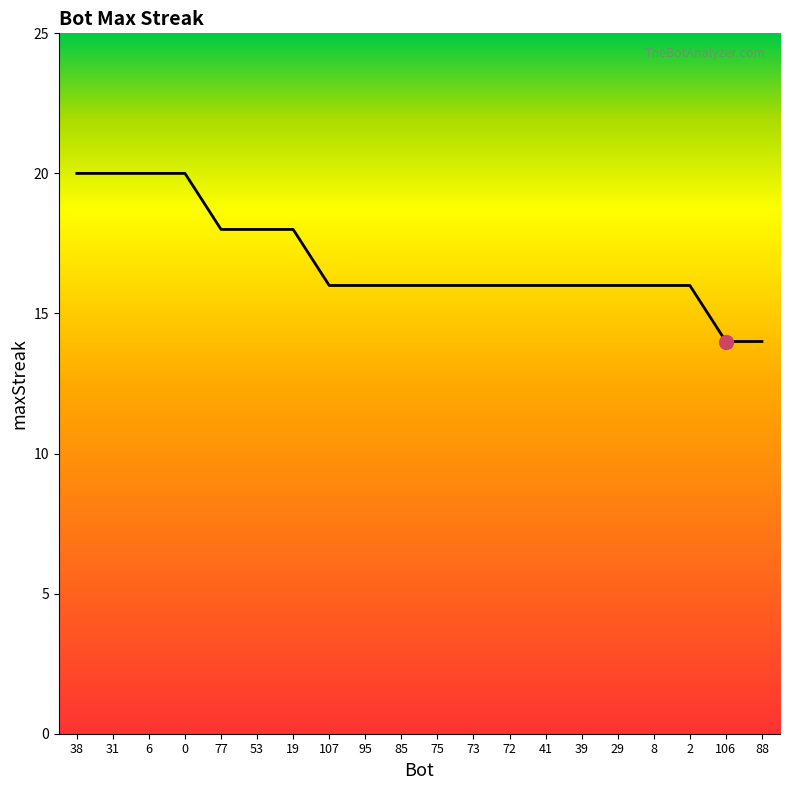

What position from the right is 72?

8